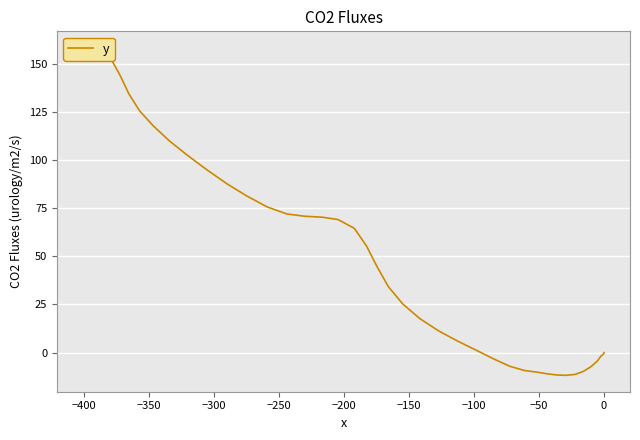

What is the label of the 6th point from the left?

−200